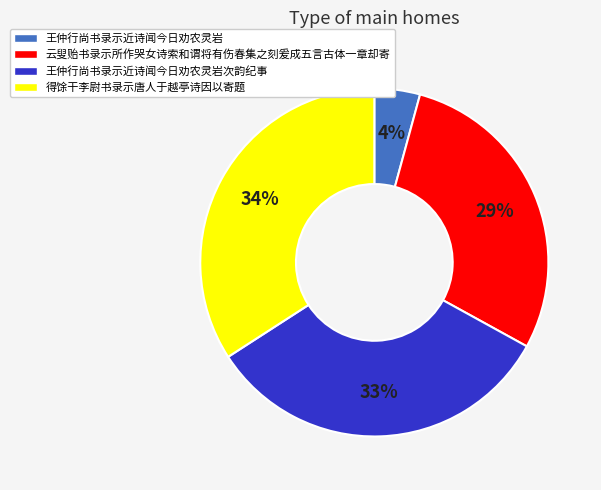

To the nearest percent, what is the average slice percentage?

25%